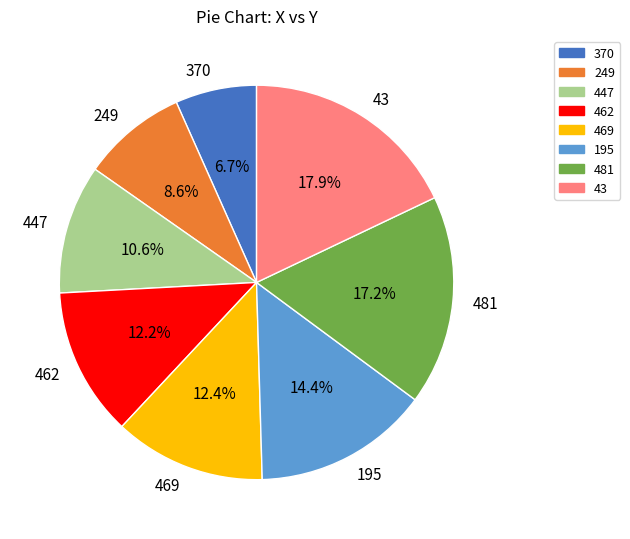

Which slice is the largest?

43